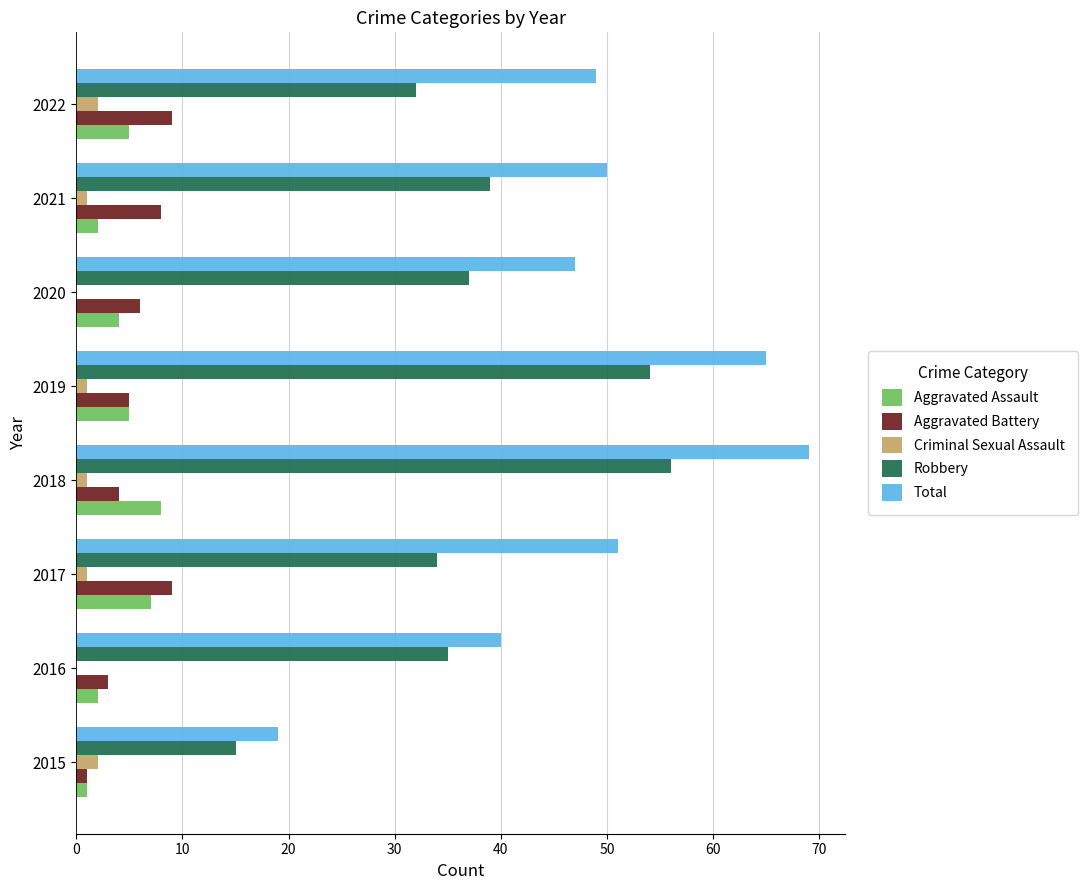

Which series has the largest total across all categories?

Total